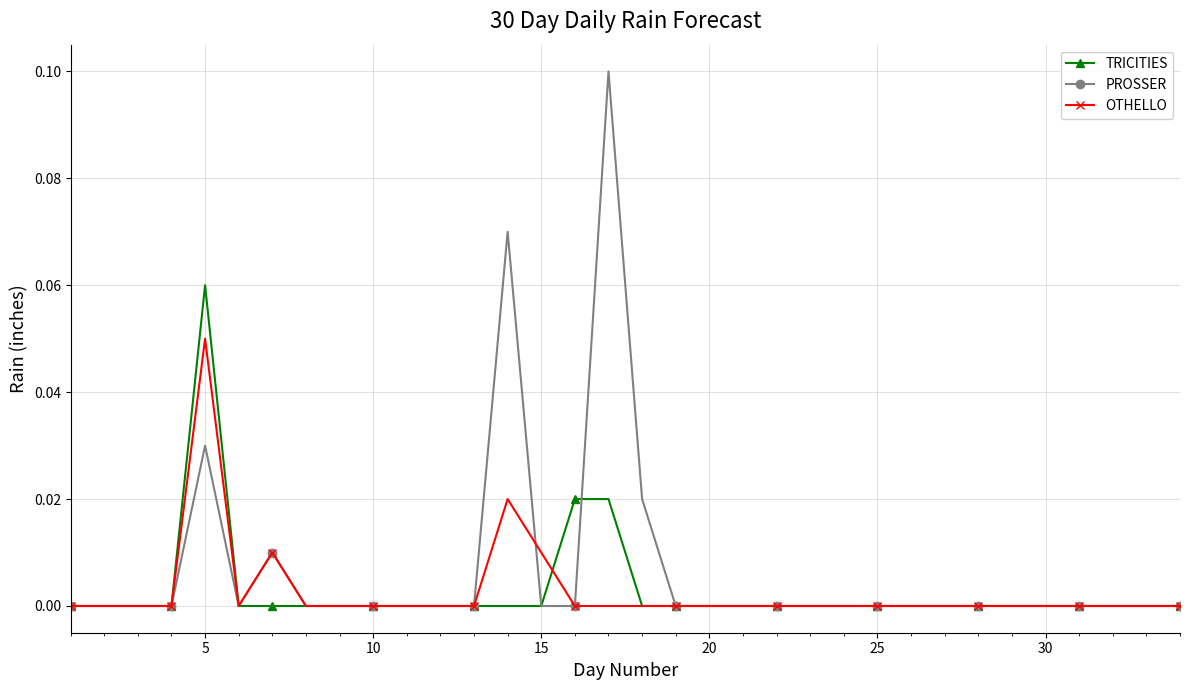

How many lines are shown in the chart?

3